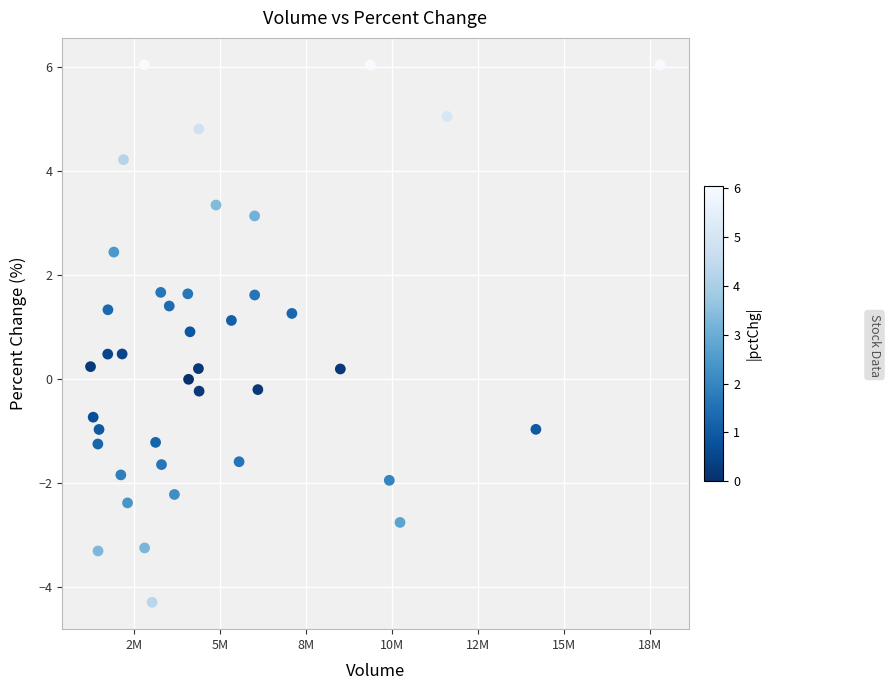

What is the range of Y values (max minus min)?

10.3